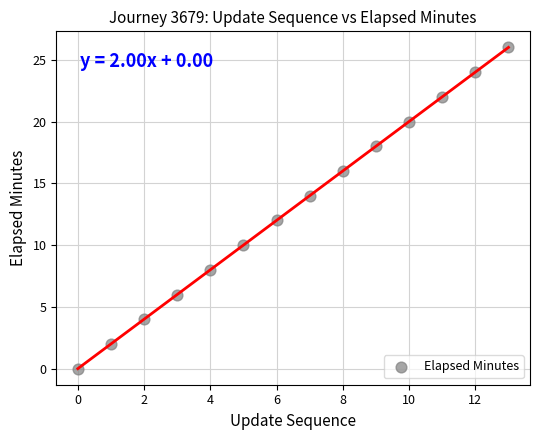

What is the range of Y values (max minus min)?

26